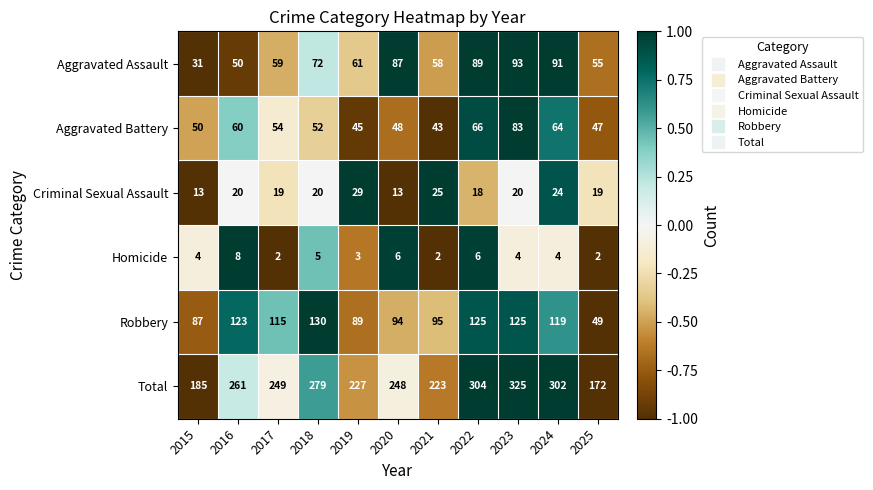

List the series in order of their peak value, lowest first.

Homicide, Criminal Sexual Assault, Aggravated Battery, Aggravated Assault, Robbery, Total